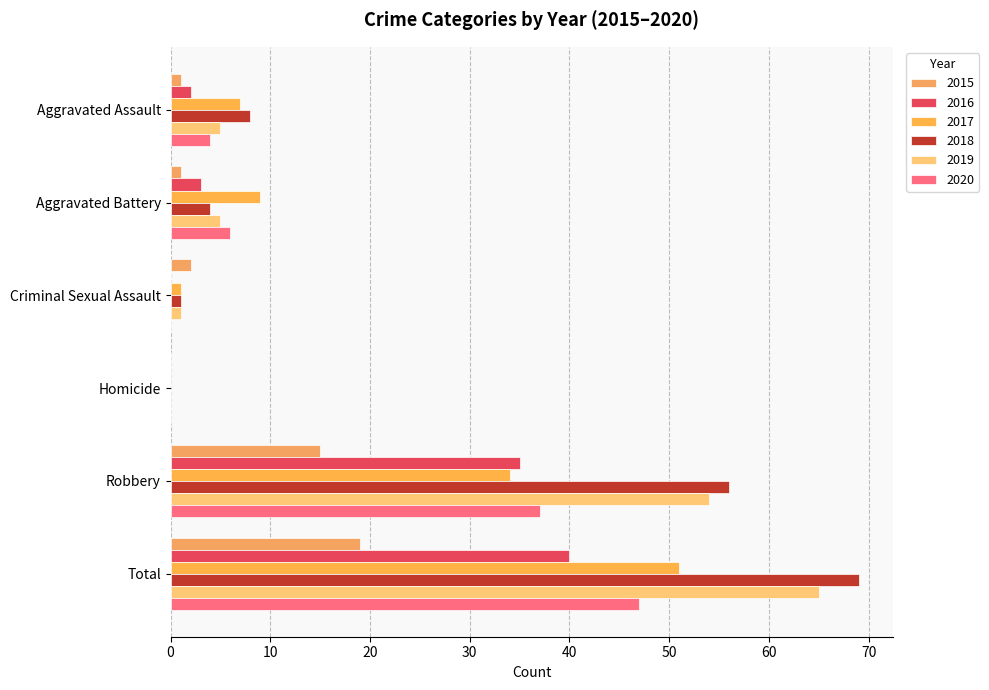

Where is 2017 nearest to the value 25?

Robbery